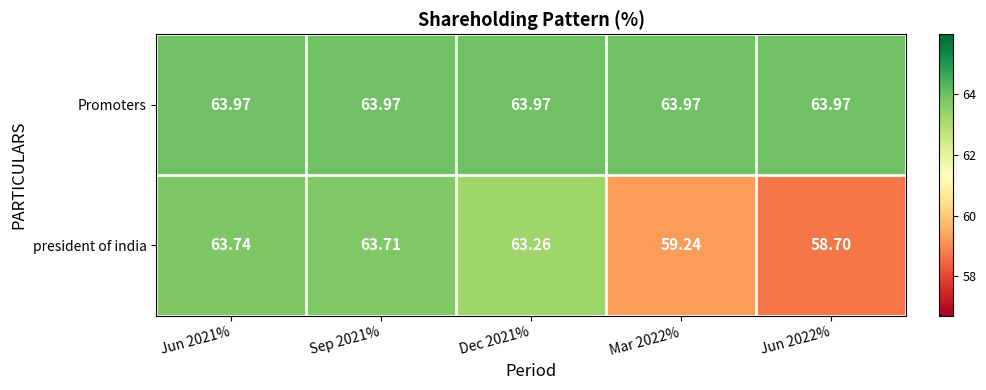

Rank the series by their average value, from lowest to highest.

president of india, Promoters